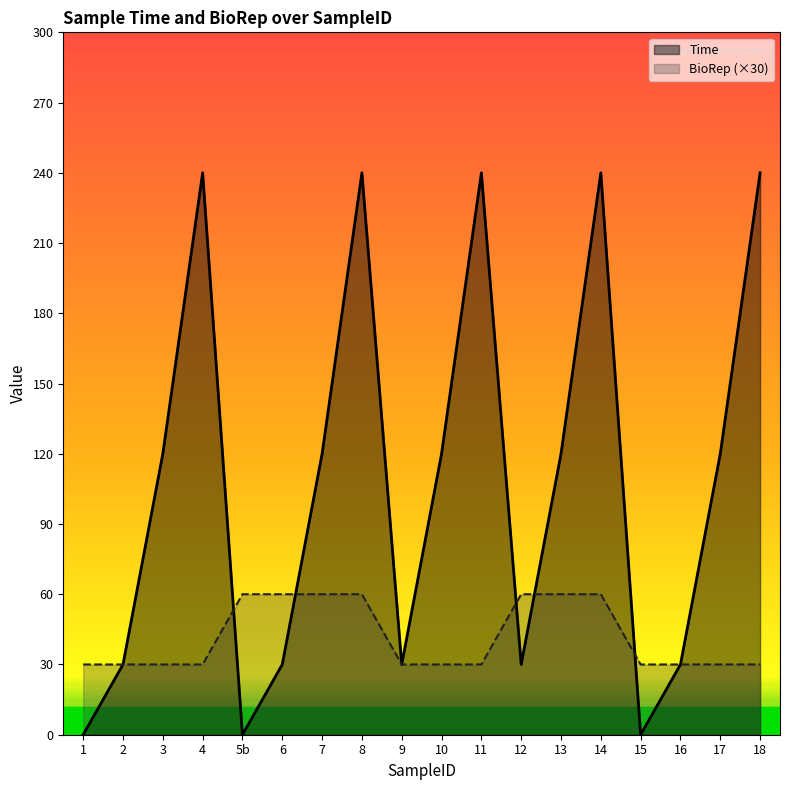

Rank the series by their average value, from lowest to highest.

BioRep (×30), Time